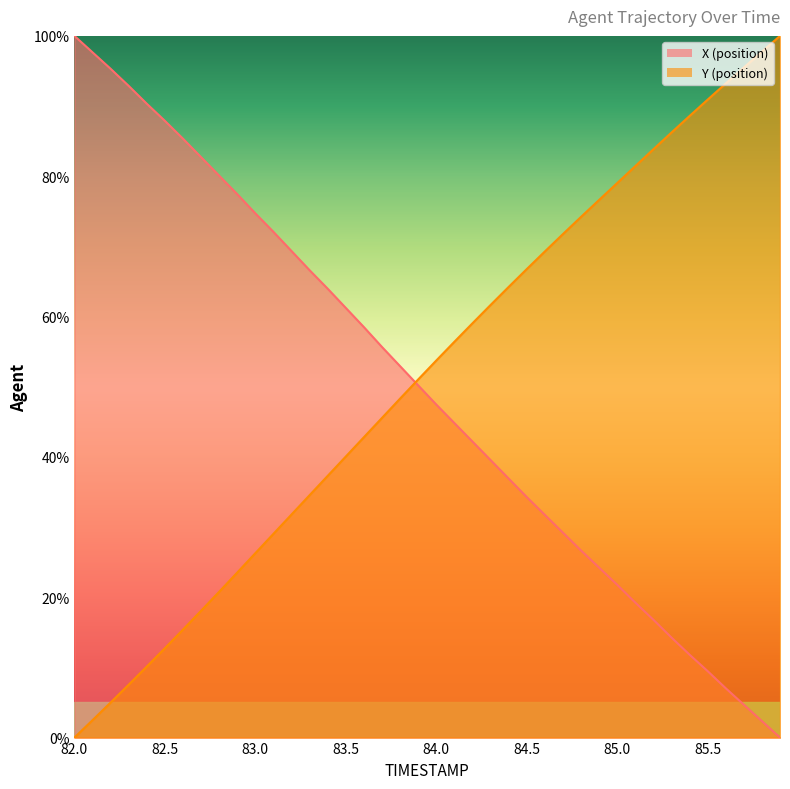

What is the difference between the highest and lowest values at 84.5?

32.5